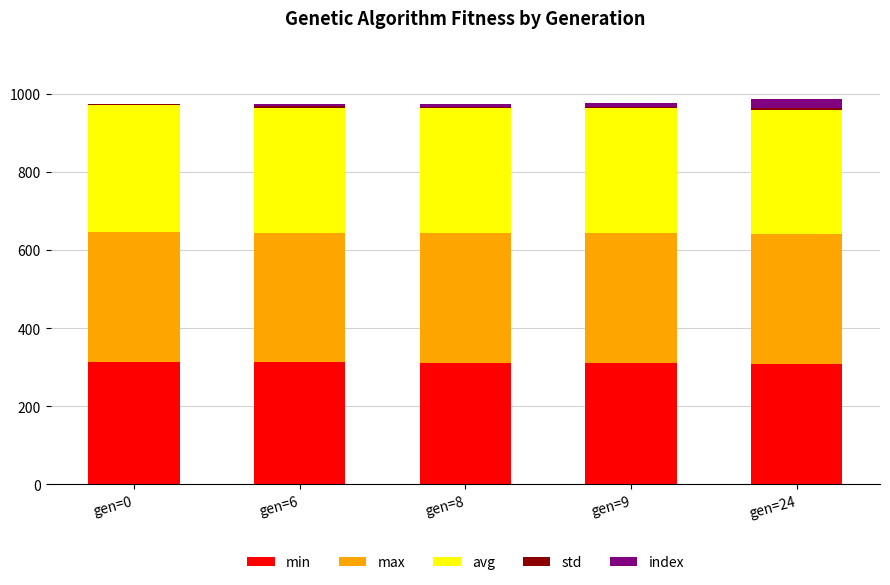

What is the highest value of the min series?

313.0